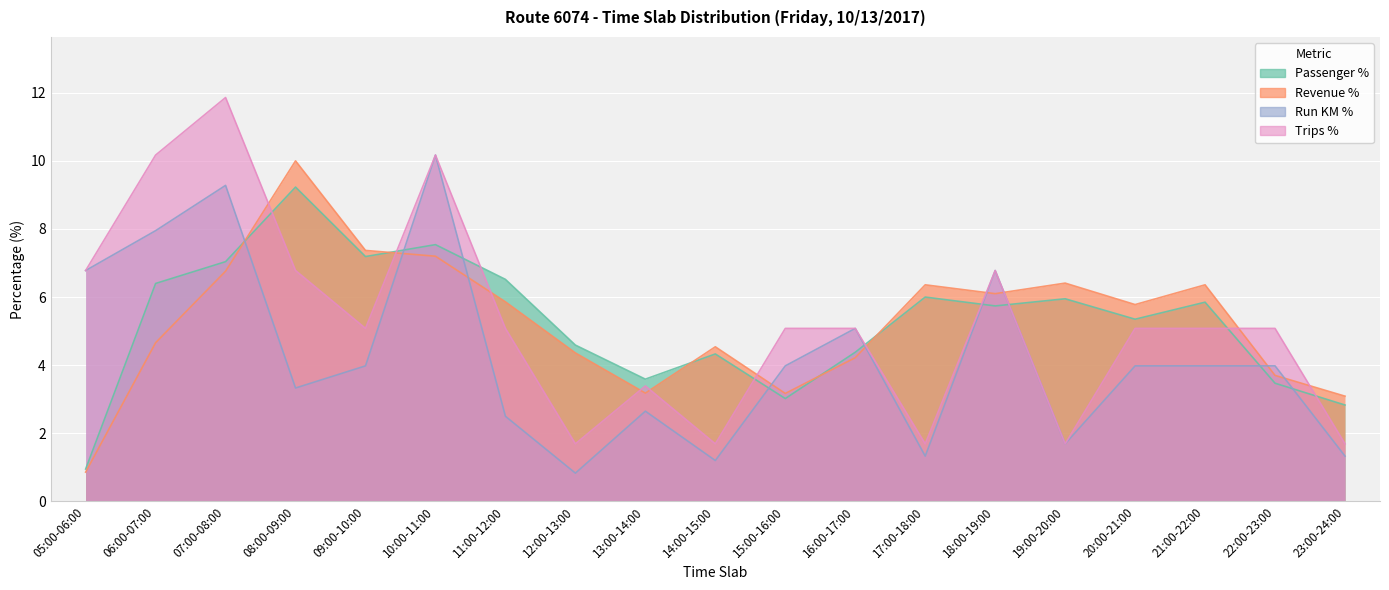

What is the total value across all series at 08:00-09:00?

29.3